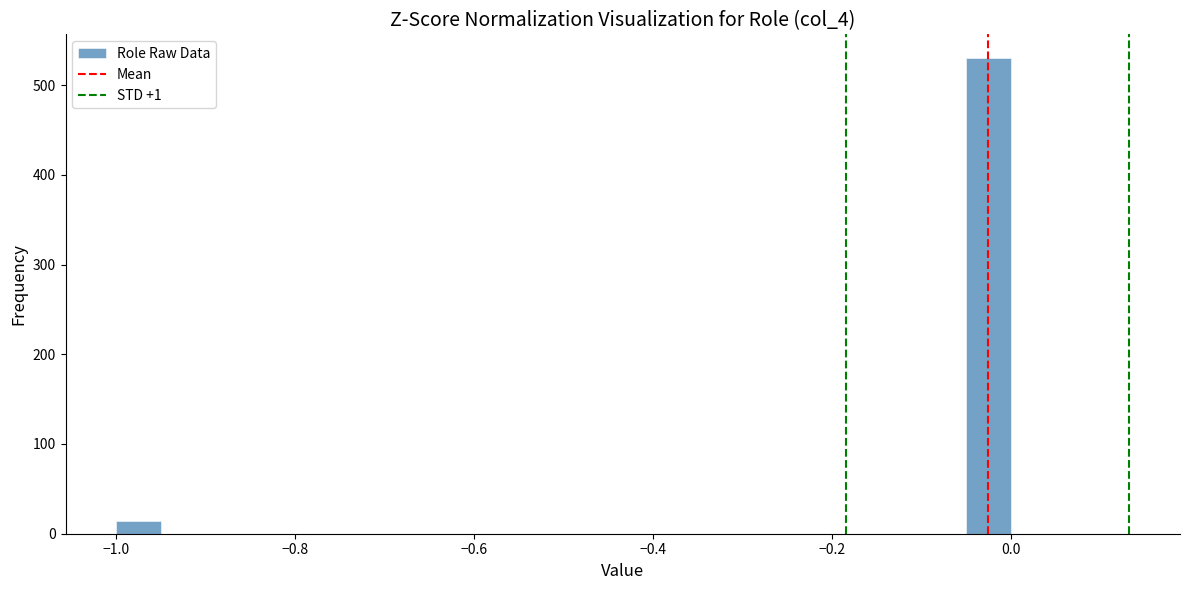

Read against the x-axis, roughly where is the centre of the tallest bar?

-0.02